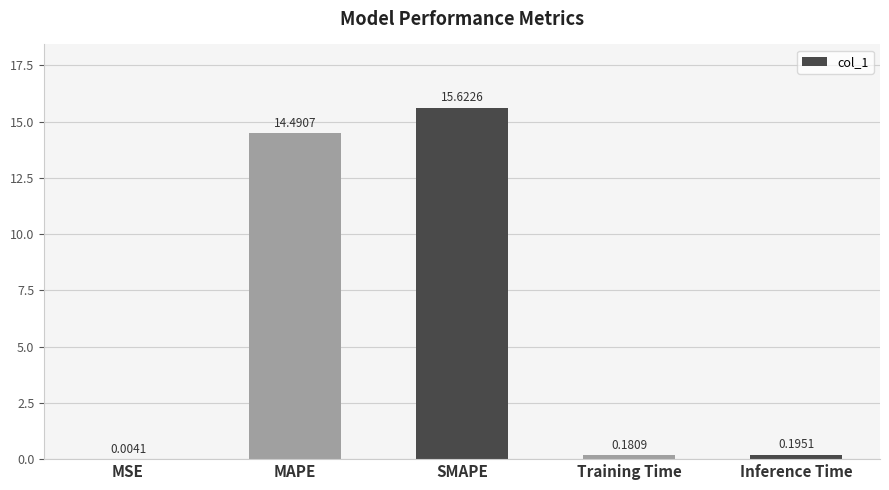

Approximately how many times larger is the value at MAPE compared to SMAPE?

0.9